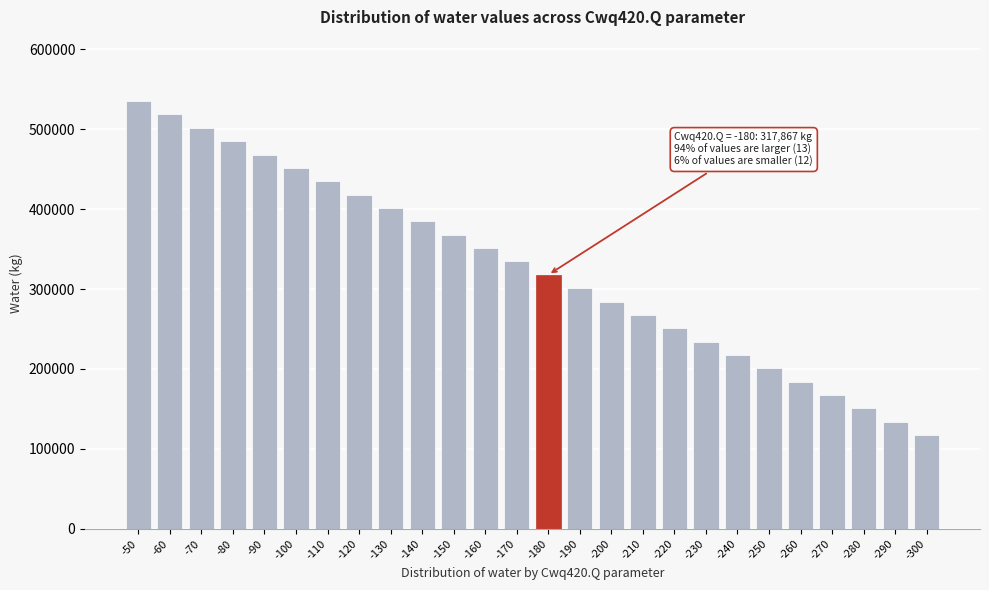

Reading left to right, list all the values displayed in this chart.

-50=535319.5	-60=518592.4	-70=501865.3	-80=485138.2	-90=468411.0	-100=451683.9	-110=434956.8	-120=418229.7	-130=401502.6	-140=384775.4	-150=368048.3	-160=351321.2	-170=334594.1	-180=317866.9	-190=301139.8	-200=284412.7	-210=267685.6	-220=250958.4	-230=234231.3	-240=217504.2	-250=200777.1	-260=184049.9	-270=167322.8	-280=150595.7	-290=133868.6	-300=117141.5